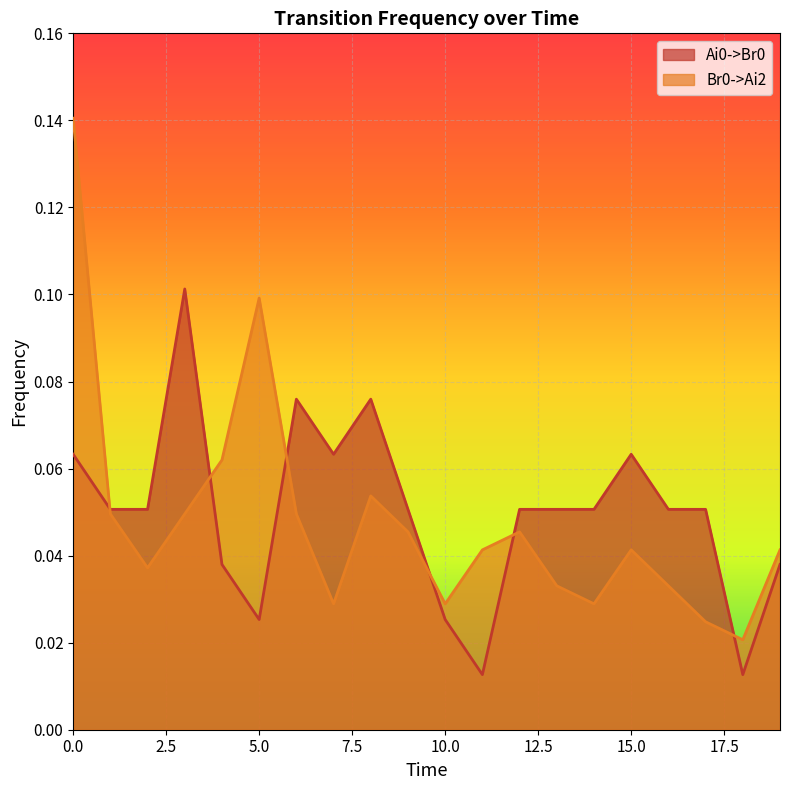

Which has a higher value, 9 or 5?

9